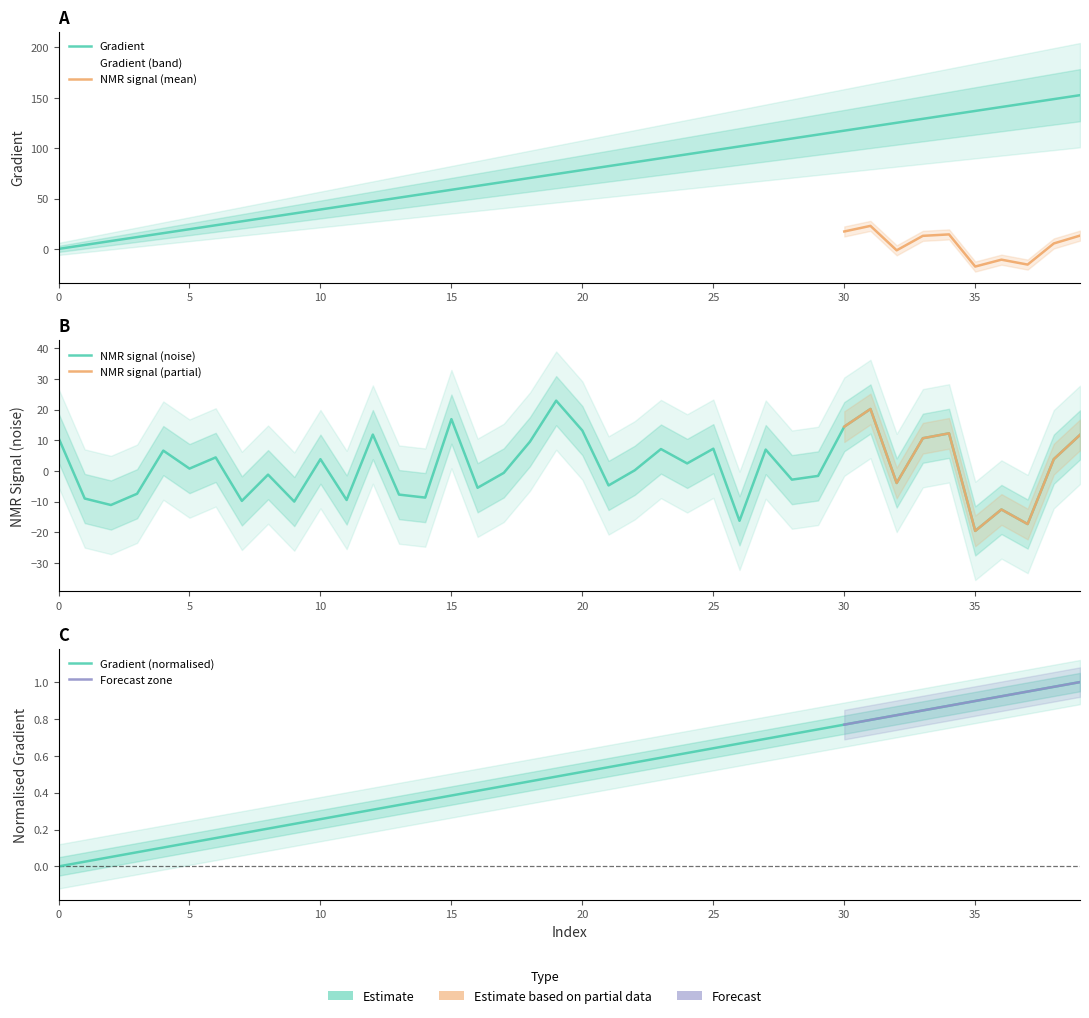

What is the difference between the maximum and minimum values in the Gradient series?

152.6